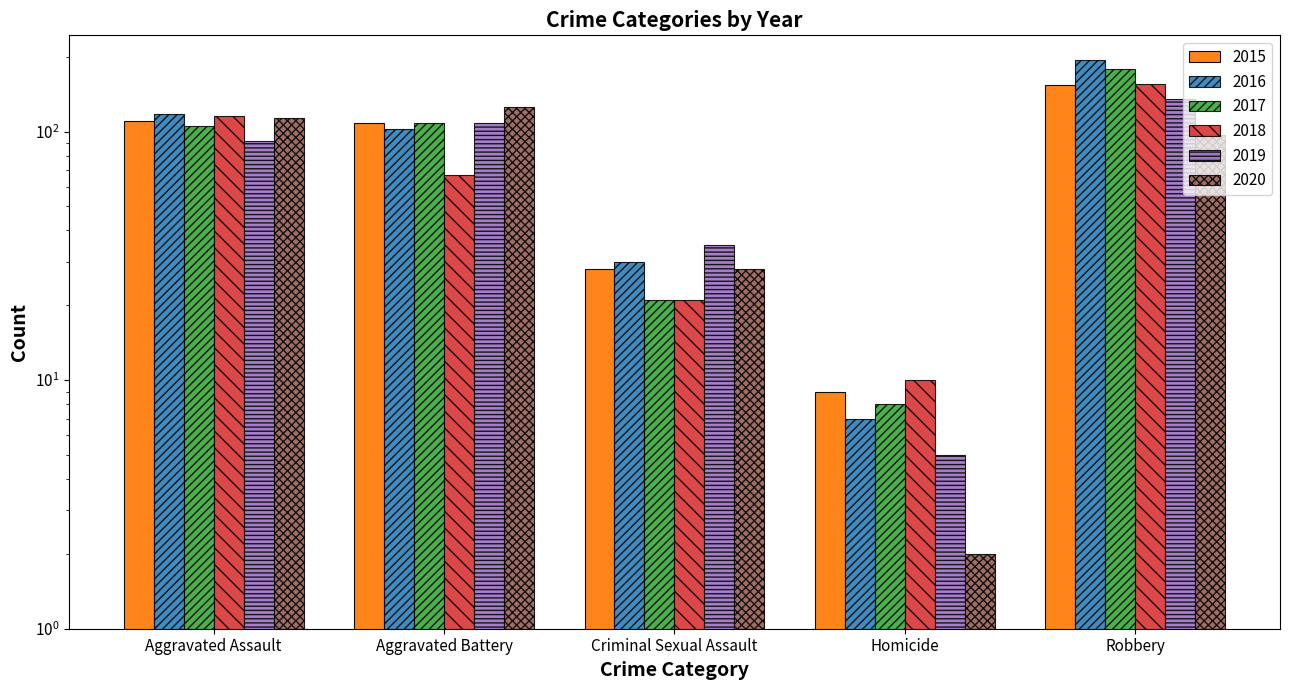

Read the 2015 value at Aggravated Battery, to the nearest 5.

110